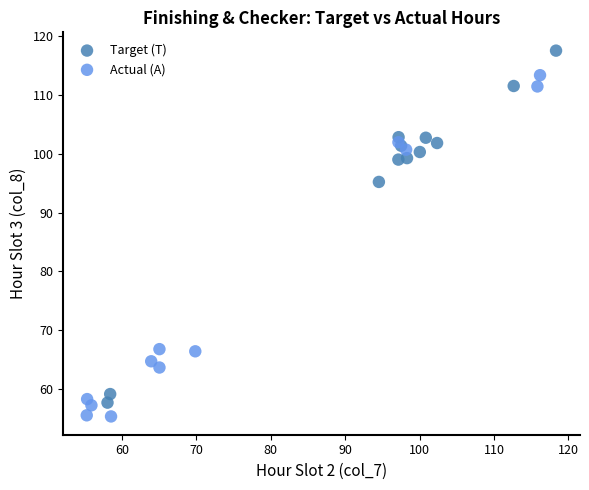

Which series contains the lowest Y value?

Actual (A)